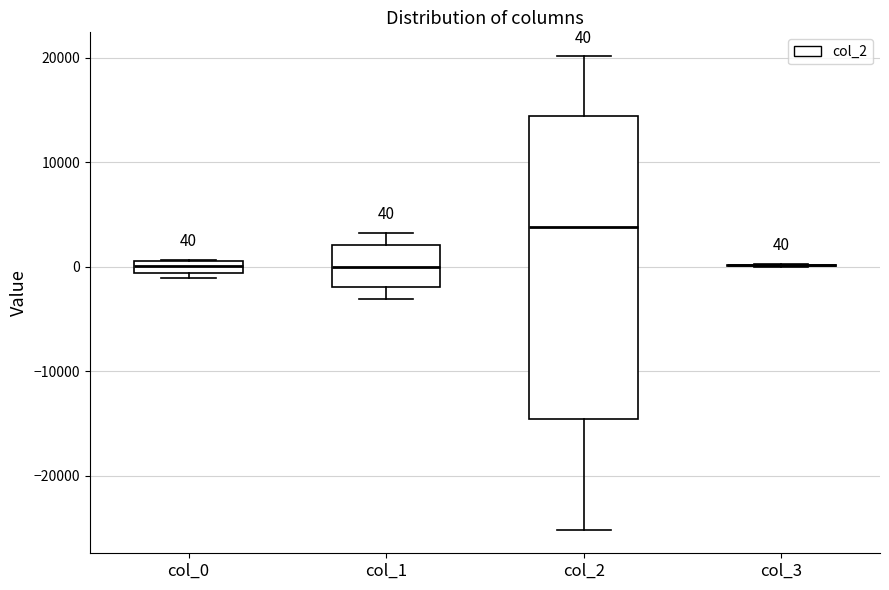

Comparing the boxes themselves (not the whiskers), which one is the tallest?

col_2